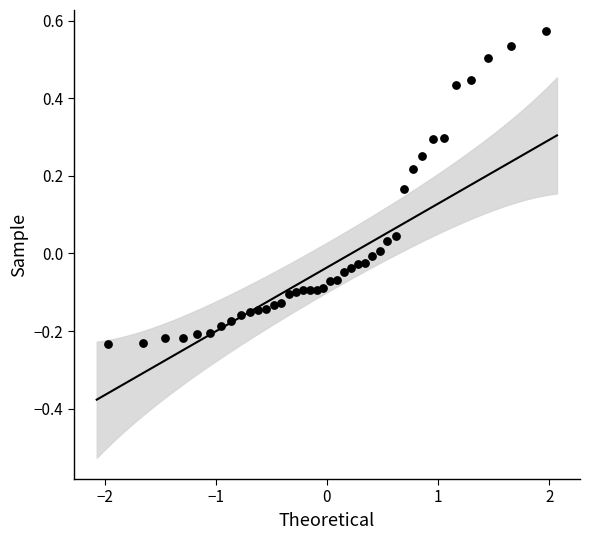

What is the range of Y values (max minus min)?

0.8